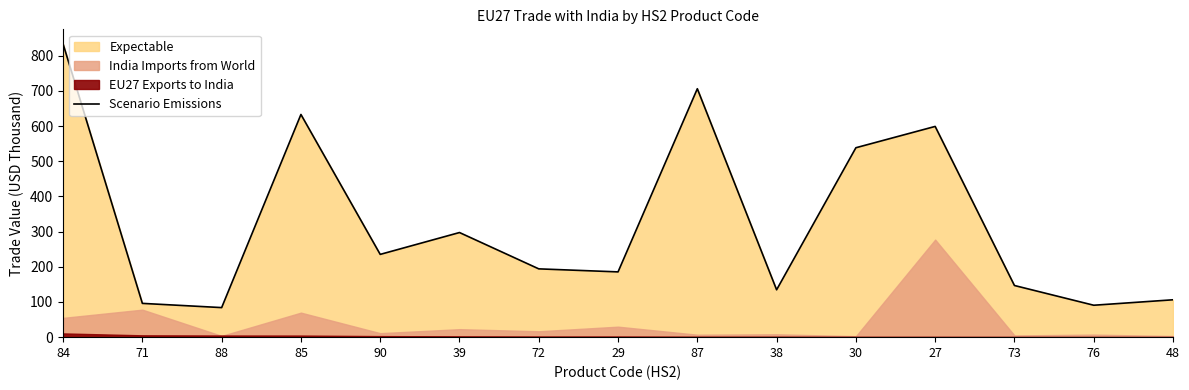

What is the label of the 2nd point from the left?

71